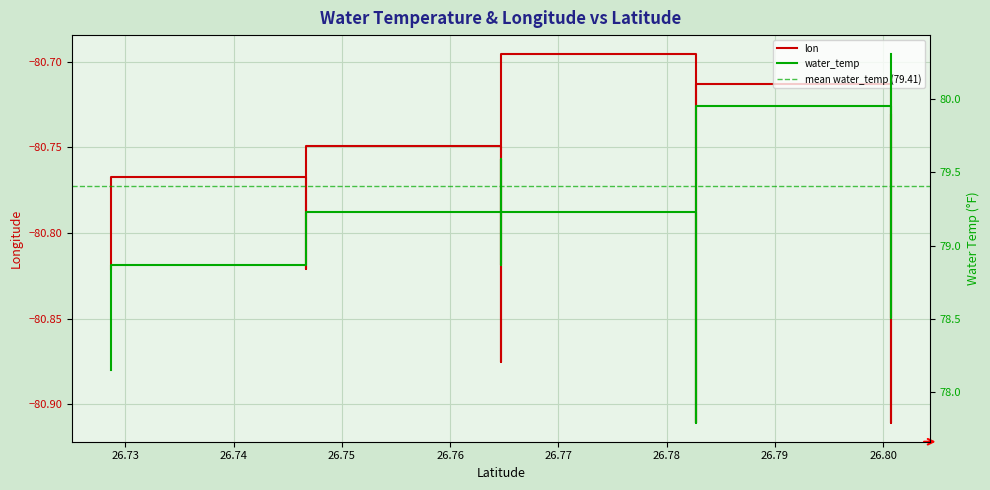

What is the smallest value displayed?

77.8